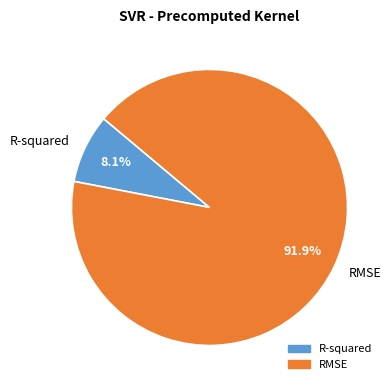

Do R-squared and RMSE together represent more than half of the pie?

Yes